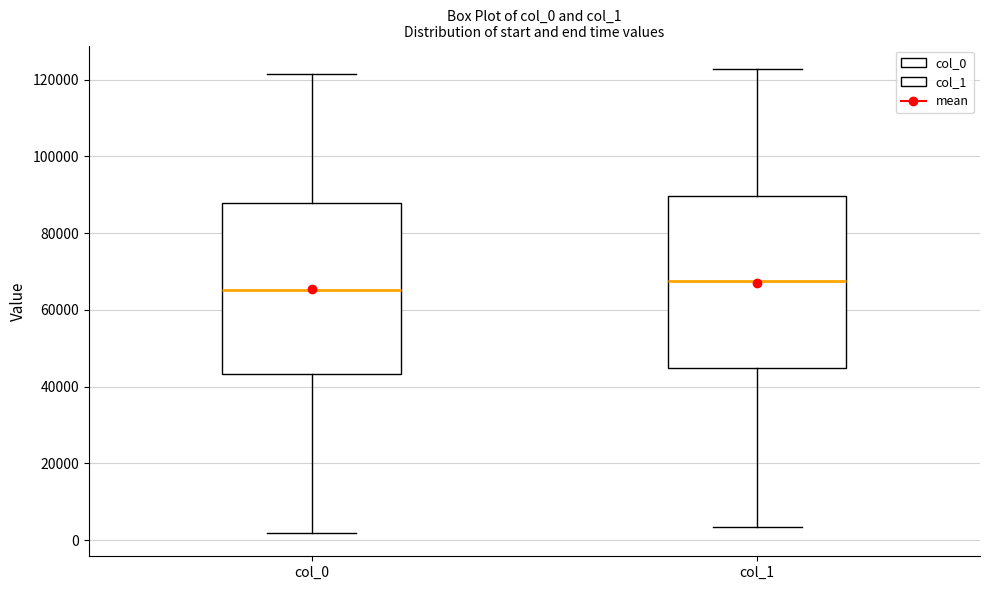

Where is the lower edge of the box for col_0 on the y-axis? The values are not printed on the chart, so give them approximately, as read against the axis.

44000